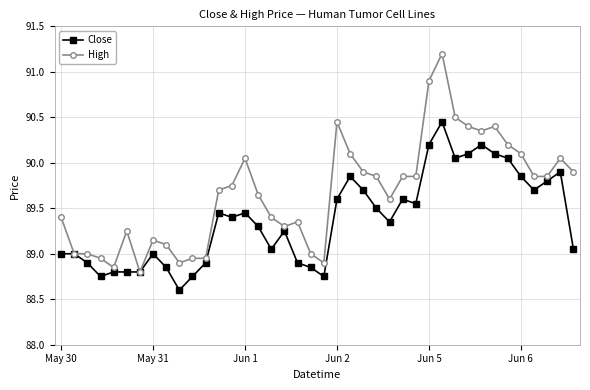

True or false: High has more than 1 points higher than both neighbors.

True